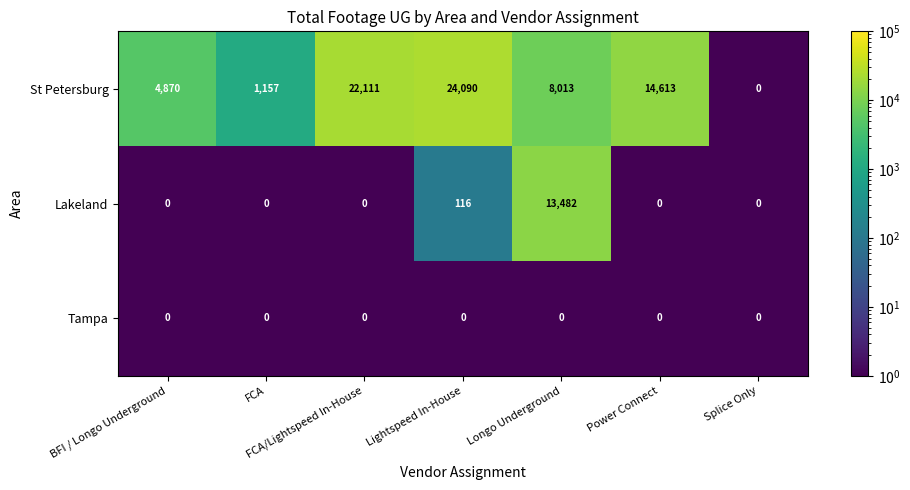

Rank the series by their maximum value, from lowest to highest.

Tampa, Lakeland, St Petersburg